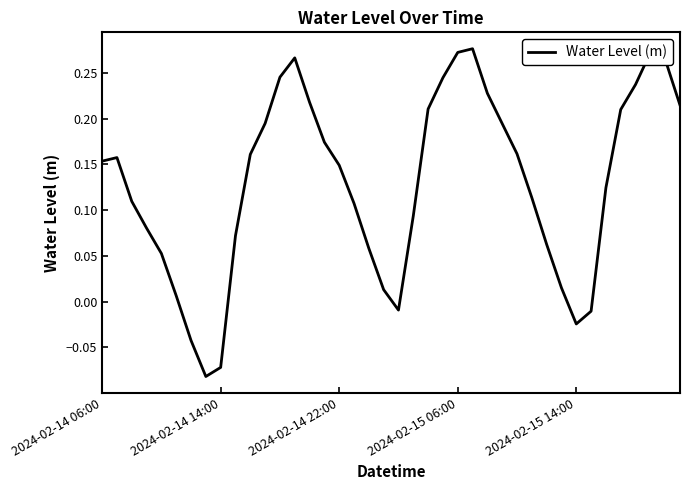

What is the difference between the maximum and minimum values?

0.4